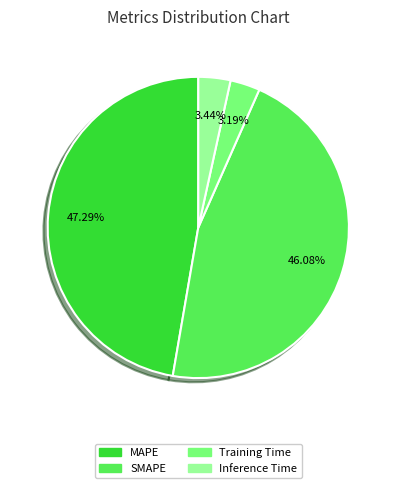

Which slice is the largest?

MAPE